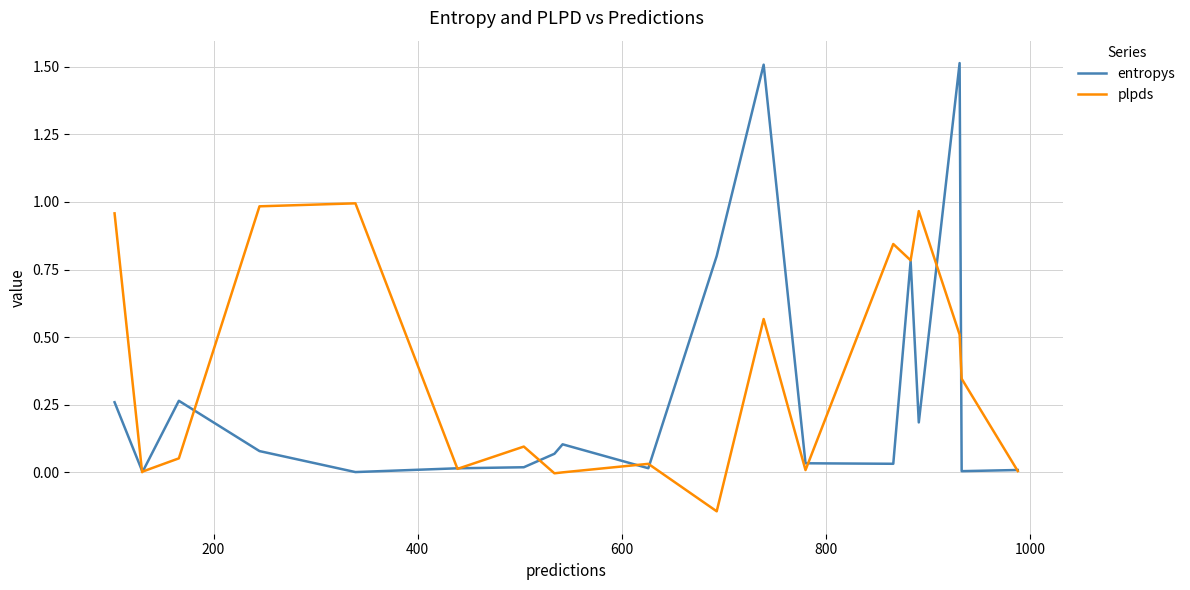

True or false: entropys and plpds intersect in this chart.

True